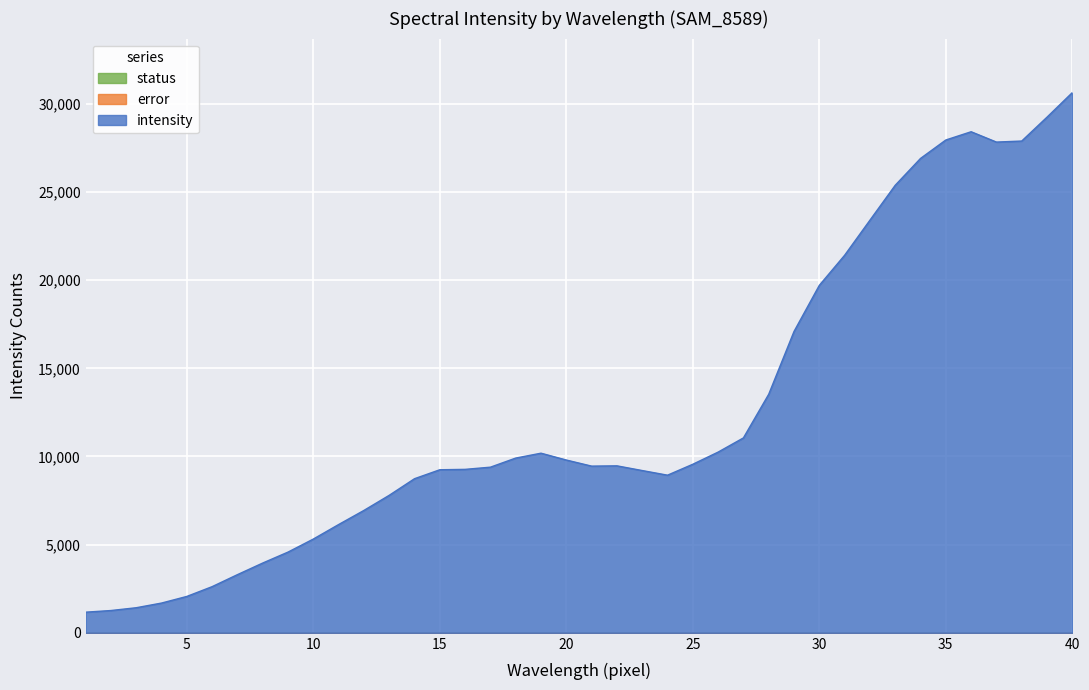

Where is the first local minimum for intensity?

21